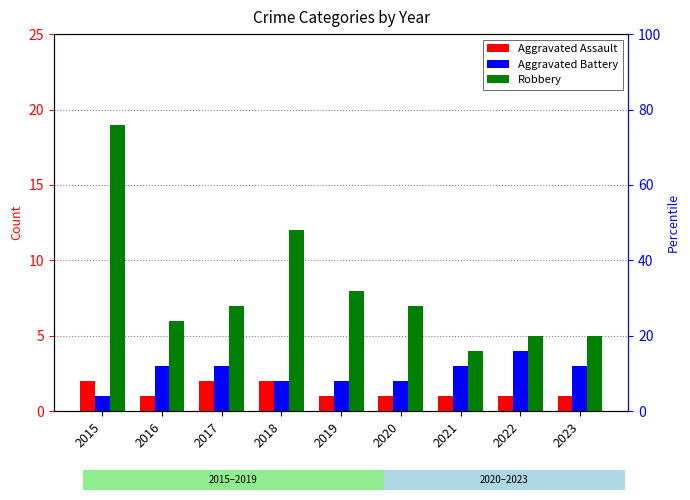

What is the value of the Robbery bar at the 7th from the left?

4